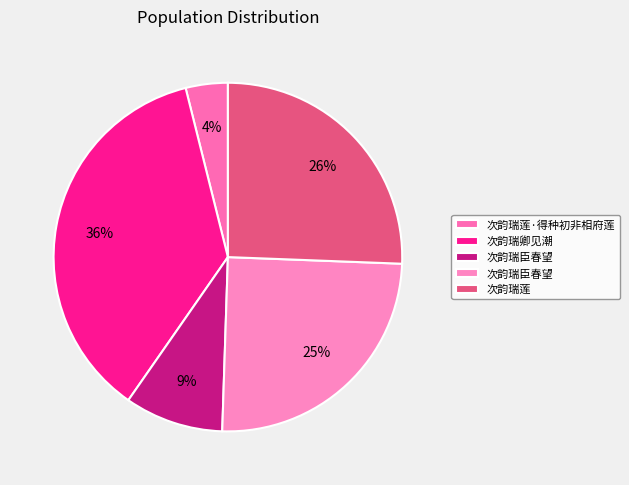

To the nearest percent, what is the average slice percentage?

20%